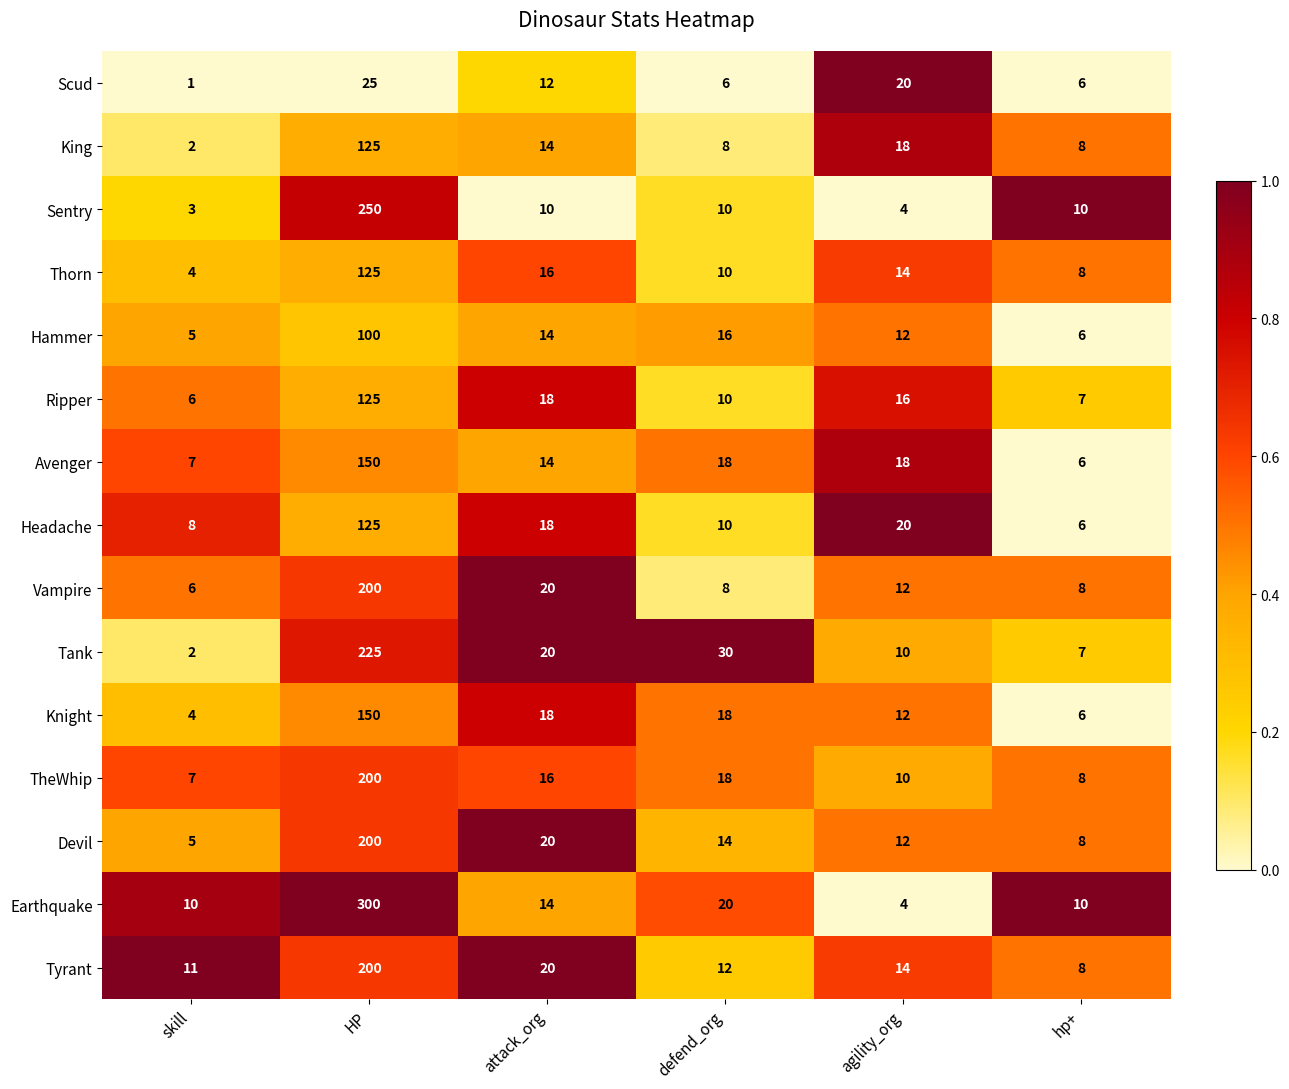

At which category does the chart reach its minimum across all series?

skill